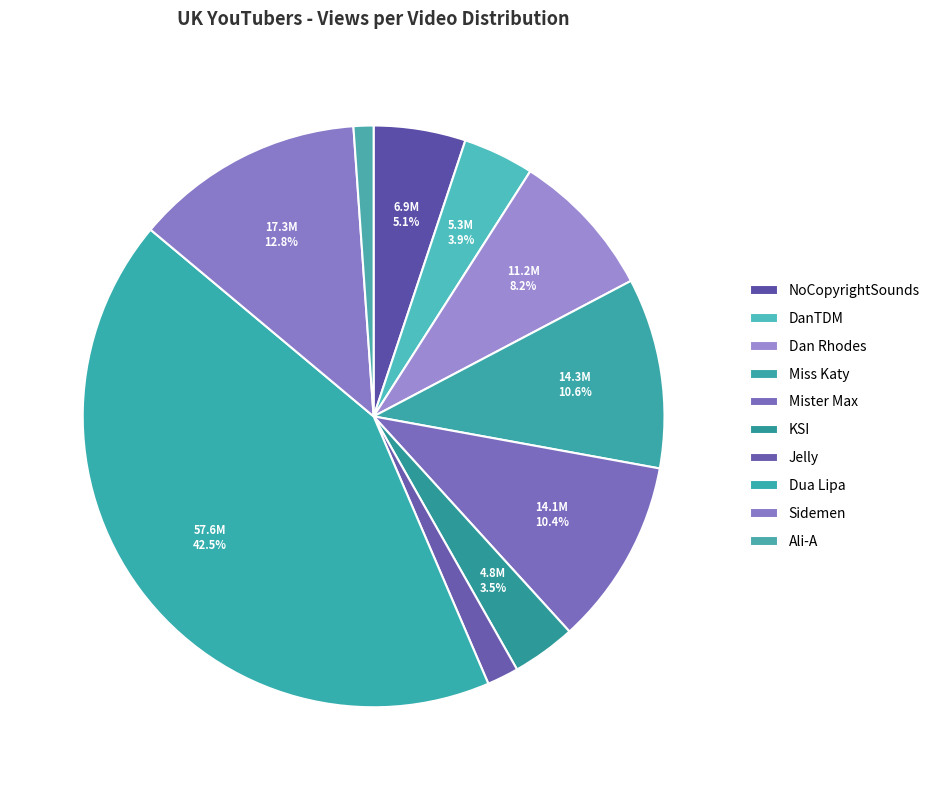

What is the largest slice in the pie chart?

Dua Lipa